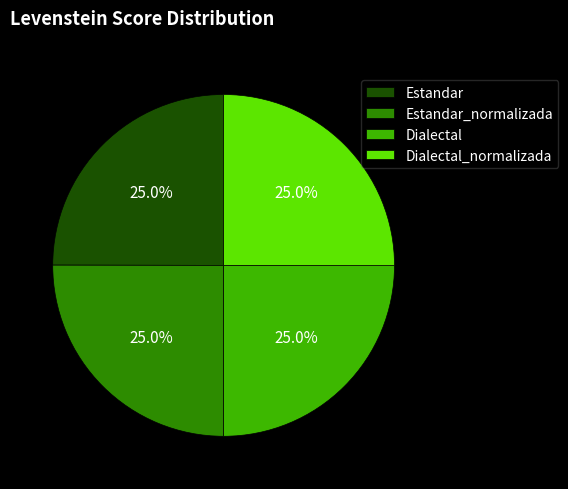

What is the ratio of the value at Estandar_normalizada to the value at Estandar?

1.0